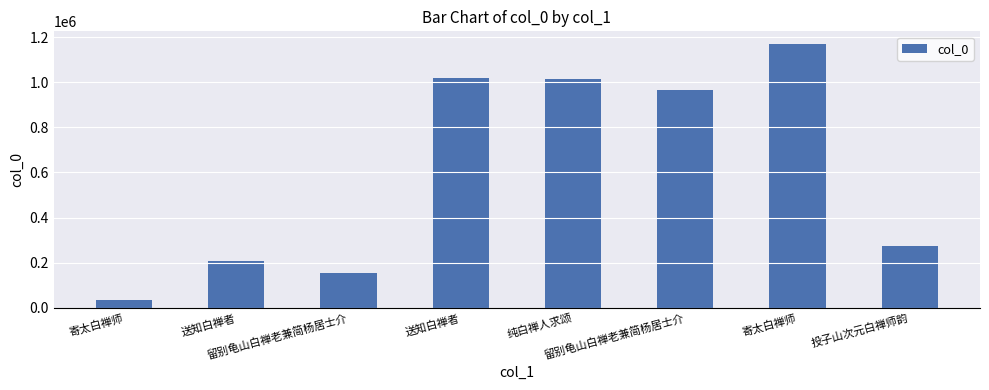

What is the minimum value shown in the chart?

32656